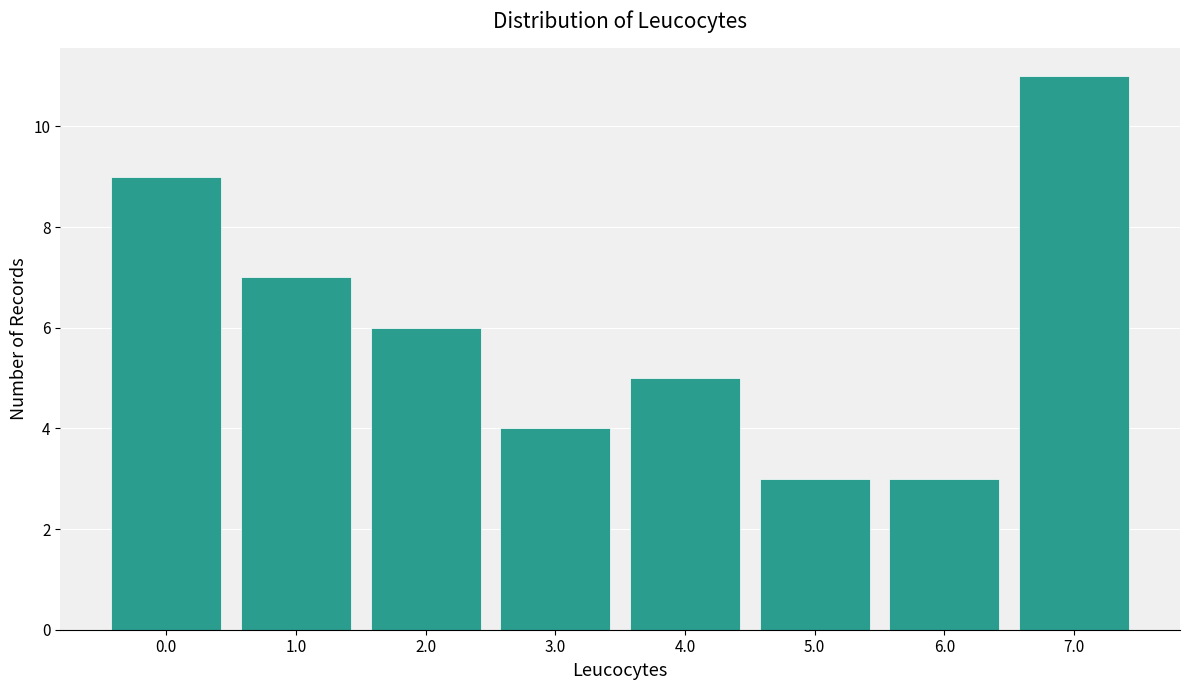

Reading right to left, transcribe all the data shown in this chart.

11	3	3	5	4	6	7	9